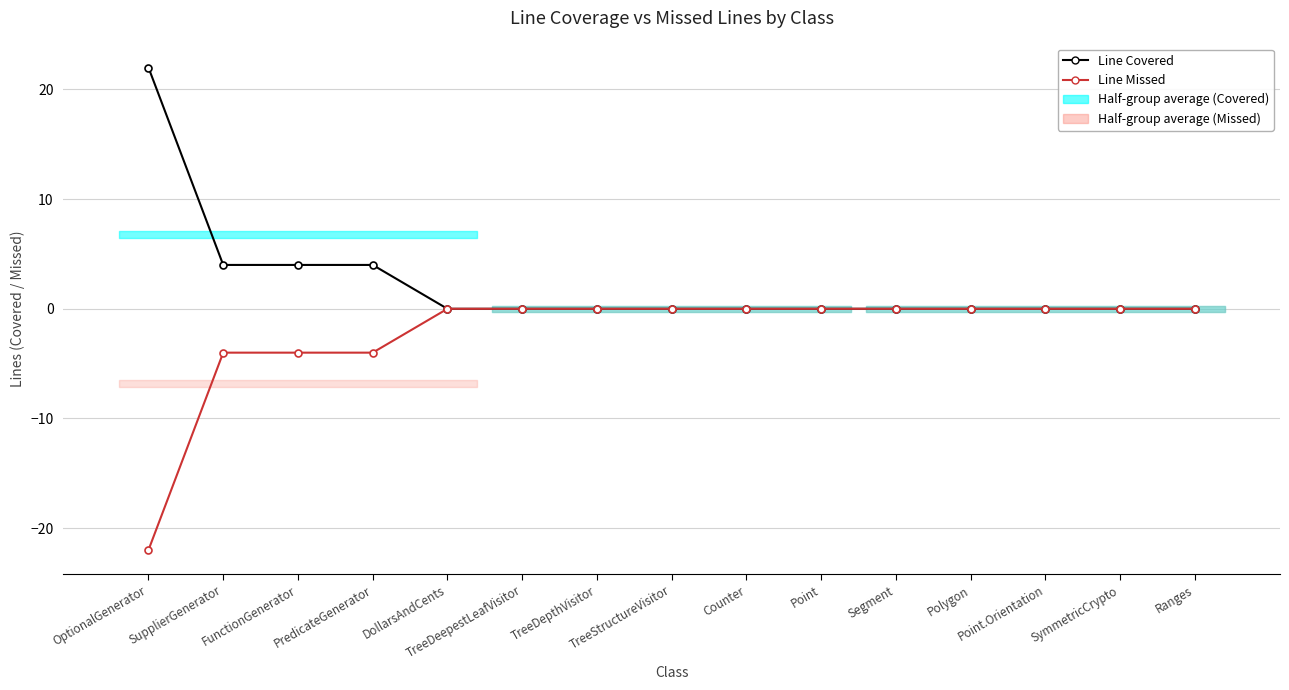

List the labels in order of Line Covered value, largest first.

OptionalGenerator, SupplierGenerator, FunctionGenerator, PredicateGenerator, DollarsAndCents, TreeDeepestLeafVisitor, TreeDepthVisitor, TreeStructureVisitor, Counter, Point, Segment, Polygon, Point.Orientation, SymmetricCrypto, Ranges